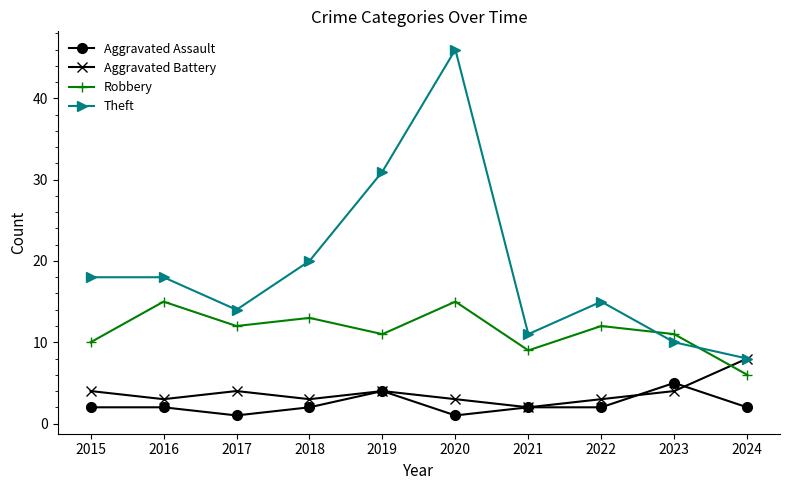

List the series in order of their peak value, highest first.

Theft, Robbery, Aggravated Battery, Aggravated Assault